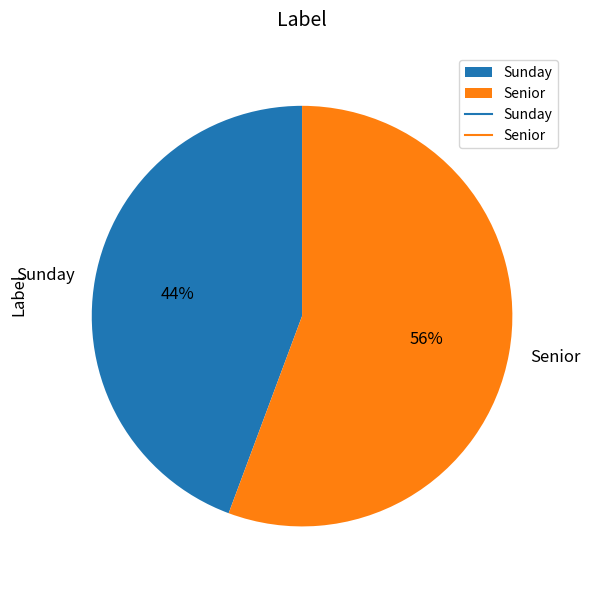

Is there a majority slice in this chart?

Yes